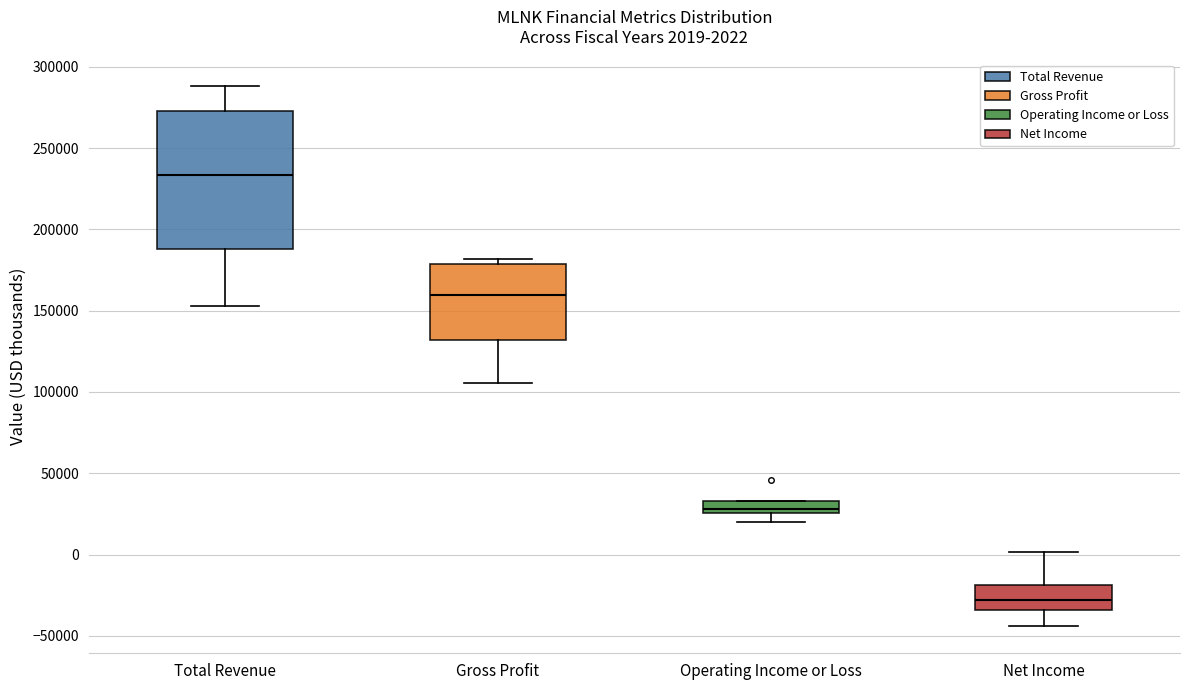

Which box has the highest median line?

Total Revenue